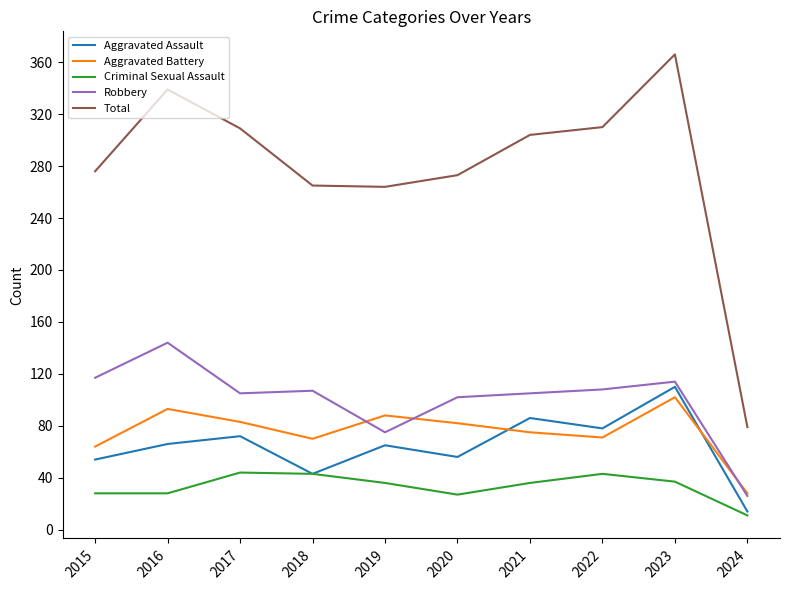

At which category is the sum across all series the highest?

2023